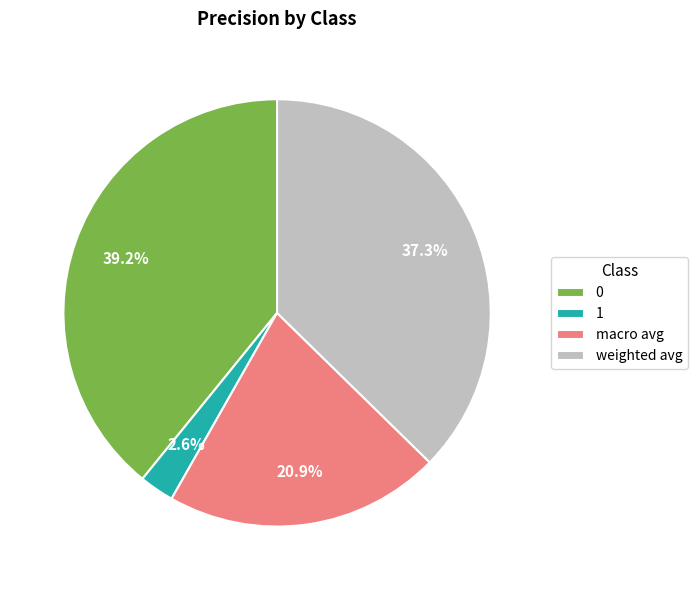

Rank the categories by value from lowest to highest.

1, macro avg, weighted avg, 0